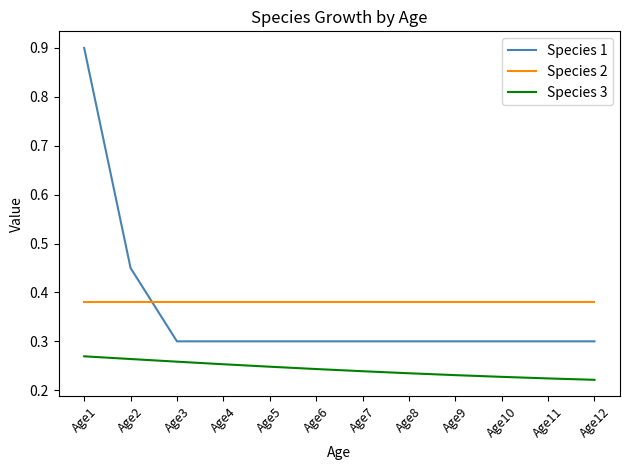

The value of Species 3 at Age3 is 0.3. True or false?

True